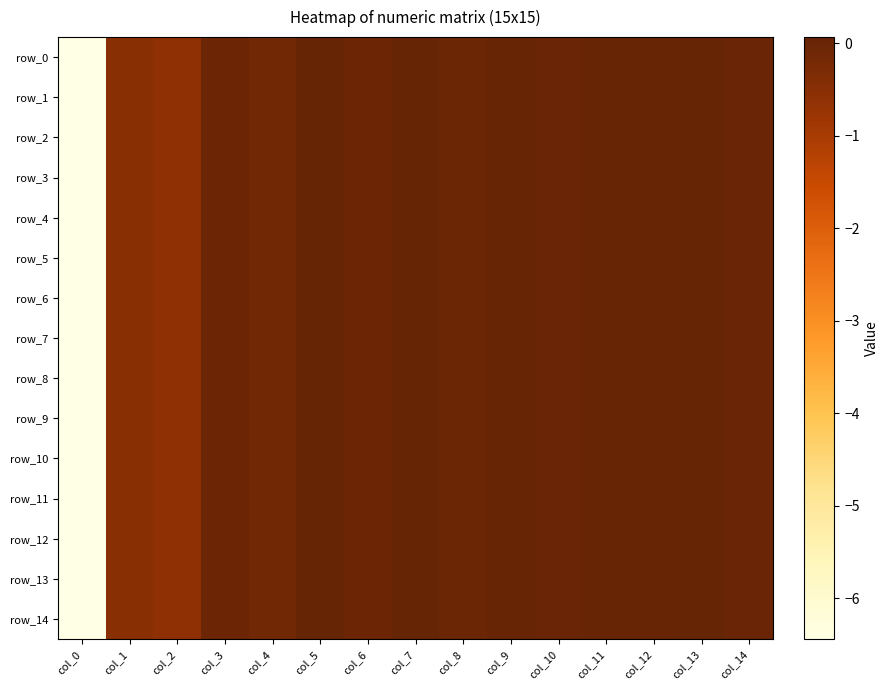

Which has a higher value, col_8 or col_14?

col_14